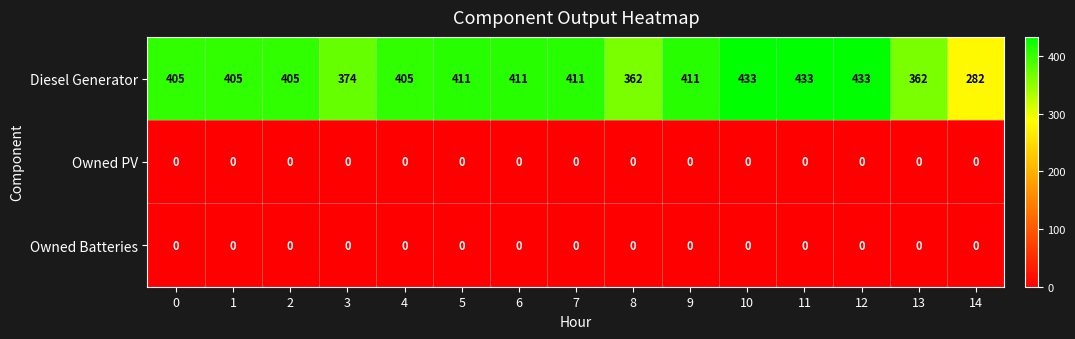

What is the spread (max minus min) of values at 9?

411